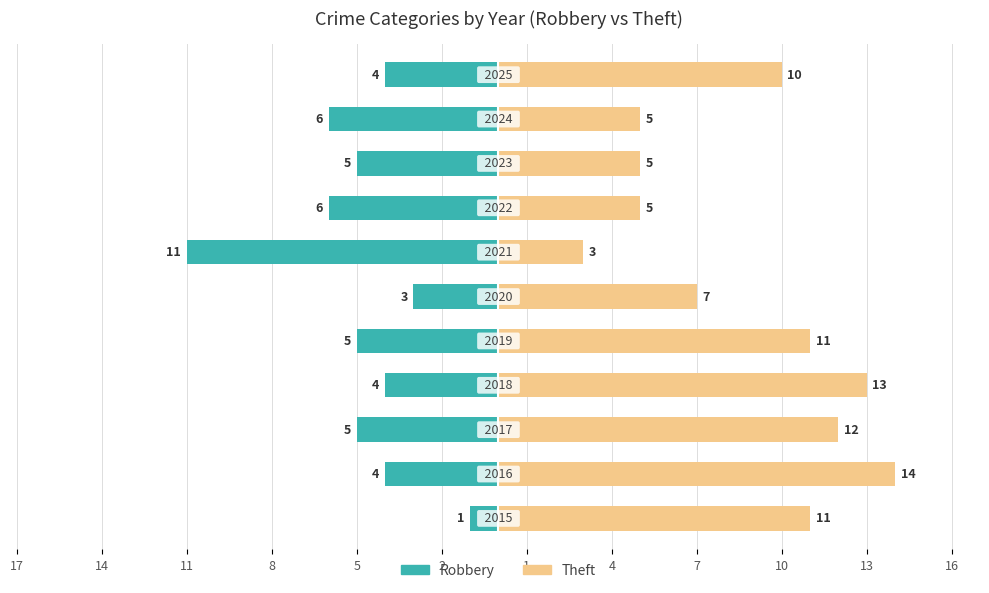

Which series has the largest range (max minus min)?

Theft